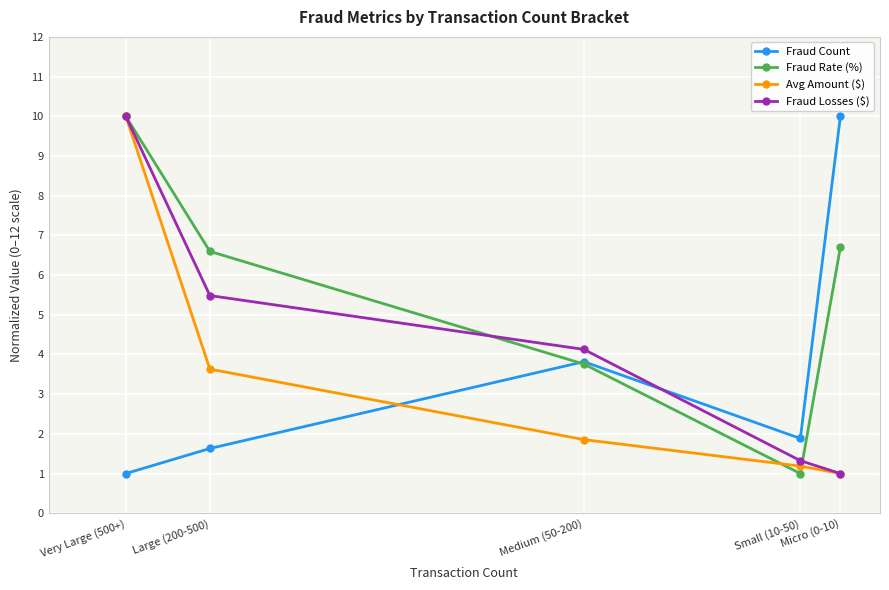

After their last crossing, which series has the higher values: Avg Amount ($) or Fraud Count?

Fraud Count